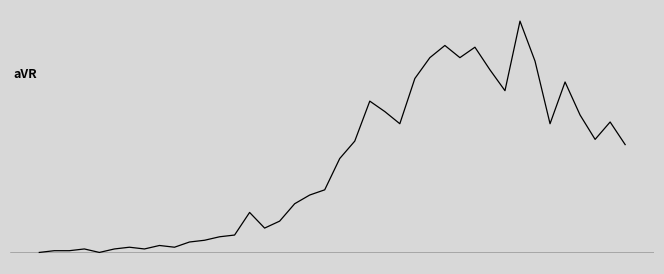

Reading right to left, what are all the values shown in this chart?

0.3	0.3	0.3	0.4	0.4	0.3	0.5	0.6	0.4	0.5	0.5	0.5	0.5	0.5	0.5	0.3	0.4	0.4	0.3	0.2	0.2	0.1	0.1	0.1	0.1	0.1	0.0	0.0	0.0	0.0	0.0	0.0	0.0	0.0	0.0	0.0	0.0	0.0	0.0	0.0